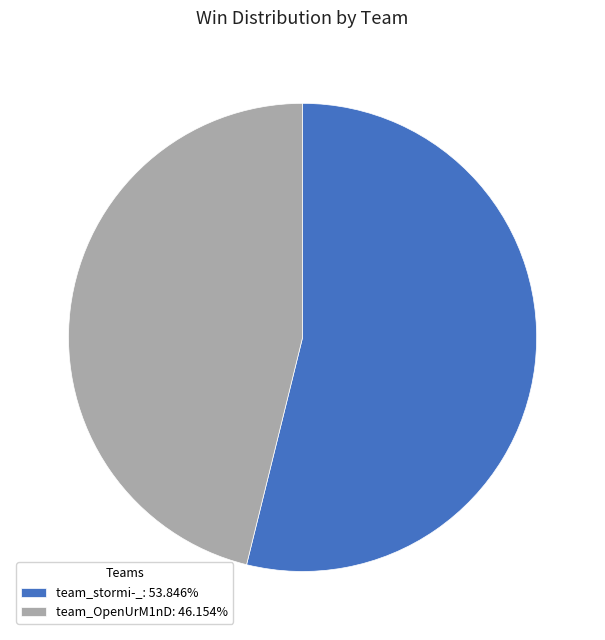

Approximately how many times larger is the value at team_OpenUrM1nD: 46.154% compared to team_stormi-_: 53.846%?

0.9